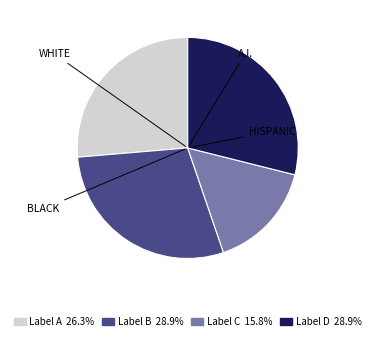

Count the number of slices in the pie.

4